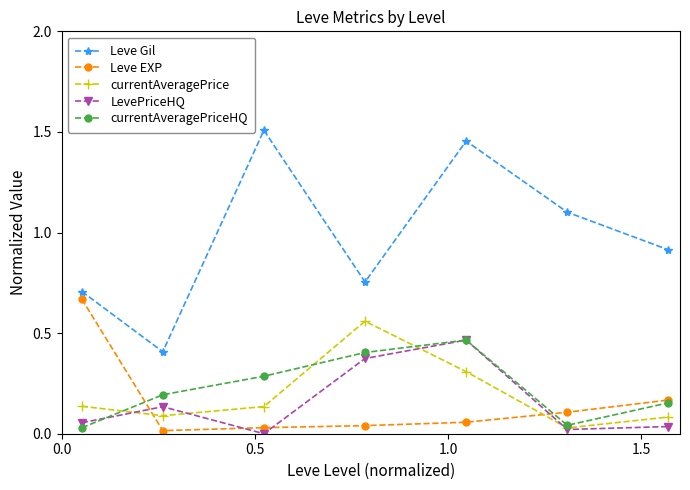

Which series has the largest total across all categories?

Leve Gil